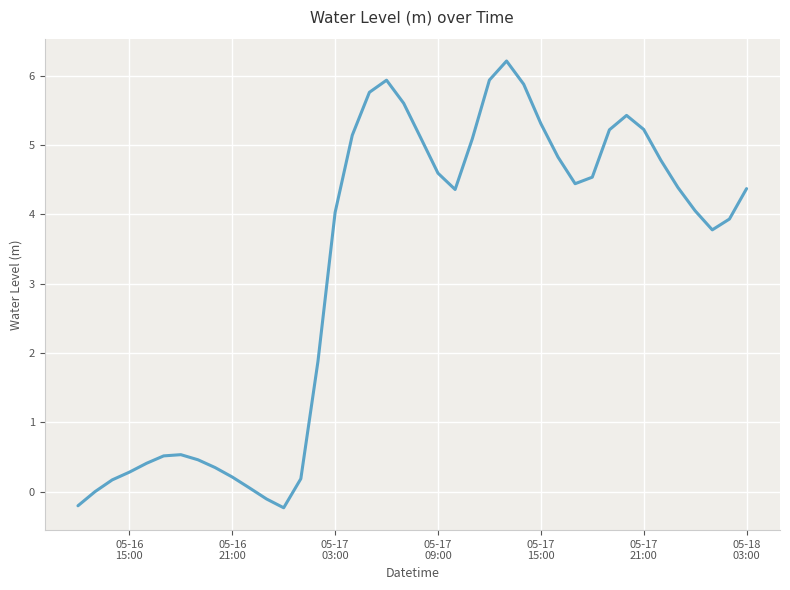

What is the difference between the maximum and minimum values?

6.4